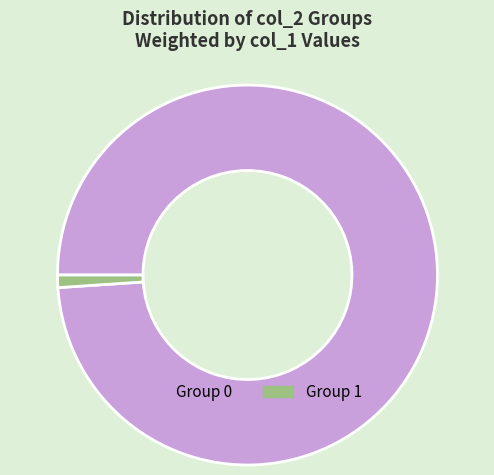

The Group 0 slice represents 99% of the pie. True or false?

True